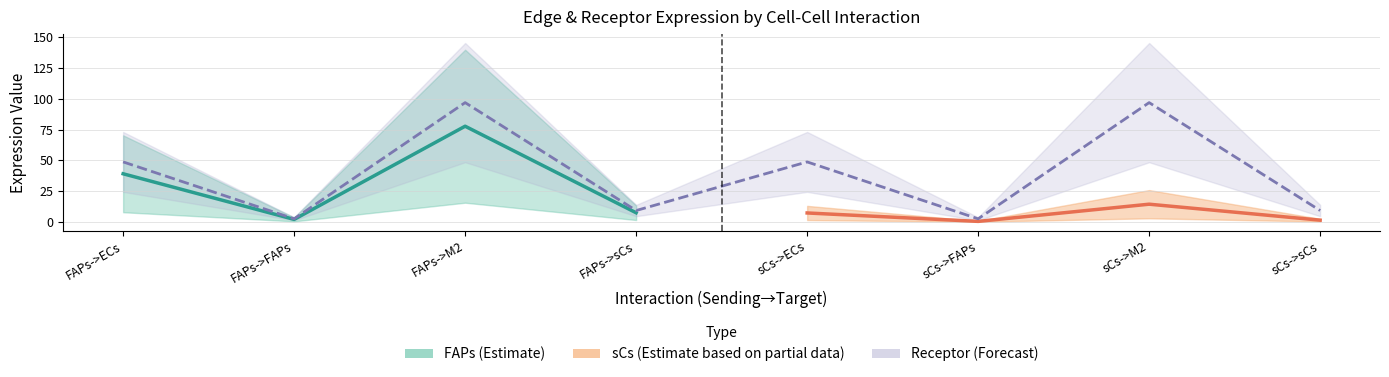

Which has a higher value, sCs->sCs or FAPs->ECs?

FAPs->ECs